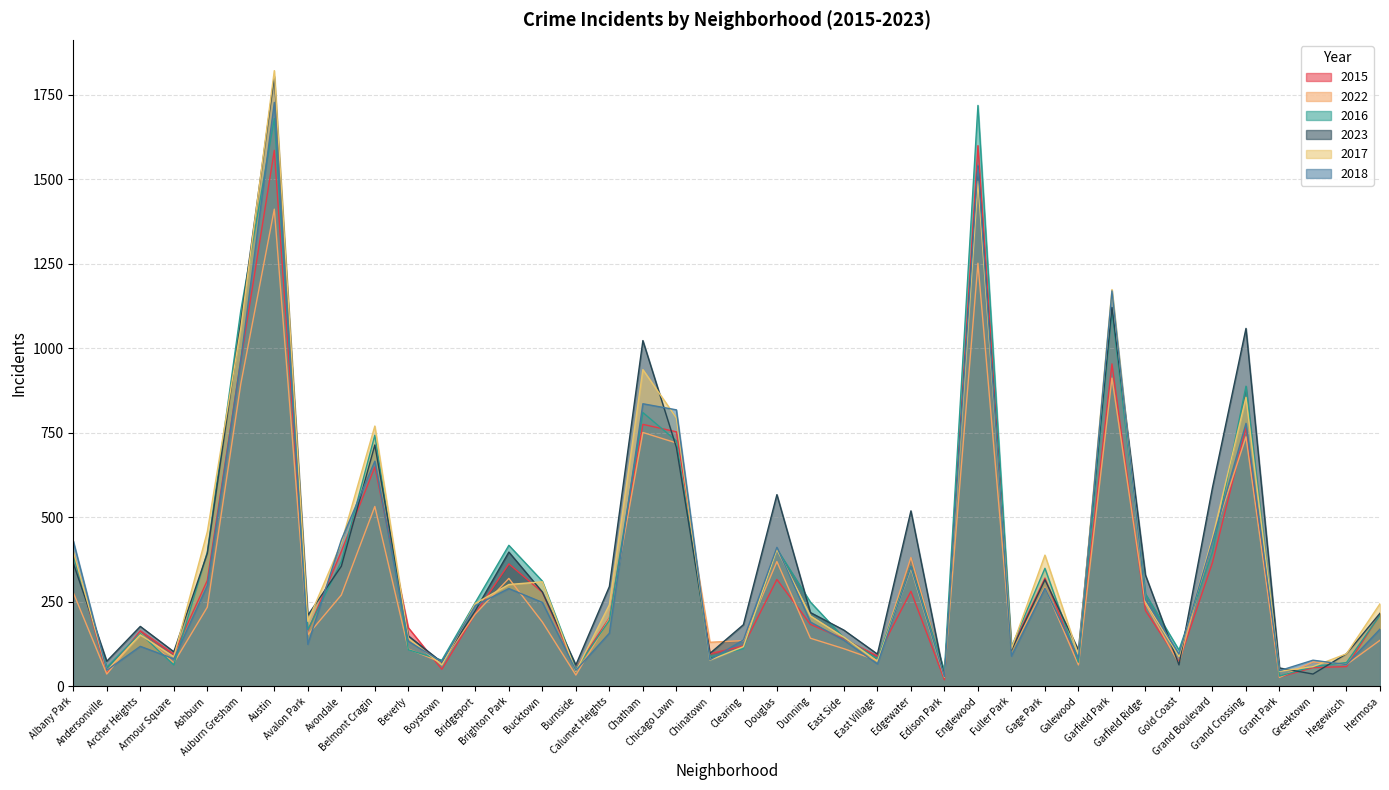

What are all the series names shown in the legend?

2015, 2022, 2016, 2023, 2017, 2018